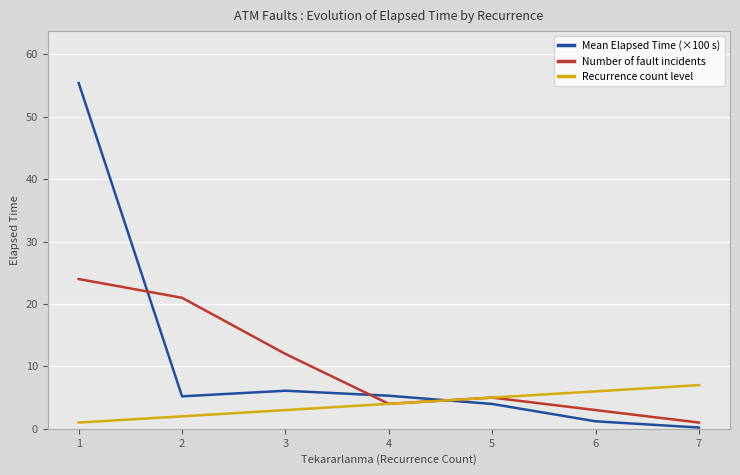

What is the difference between the Mean Elapsed Time (×100 s) values at 6 and 1?

54.2